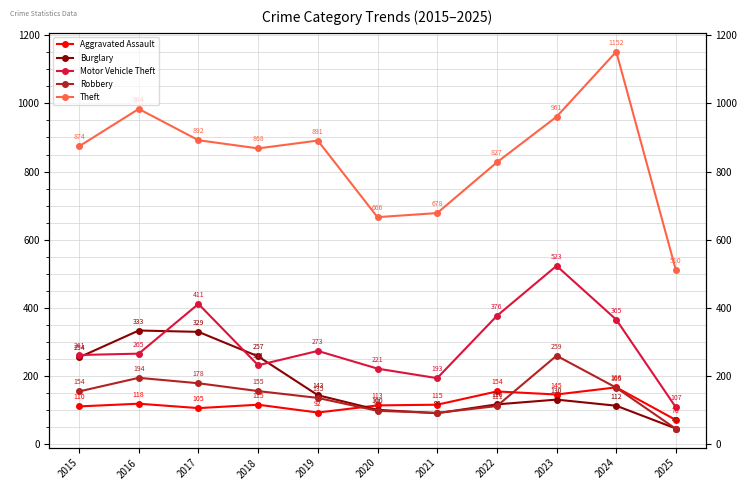

What is the value of the Theft point at the 9th from the left?

961